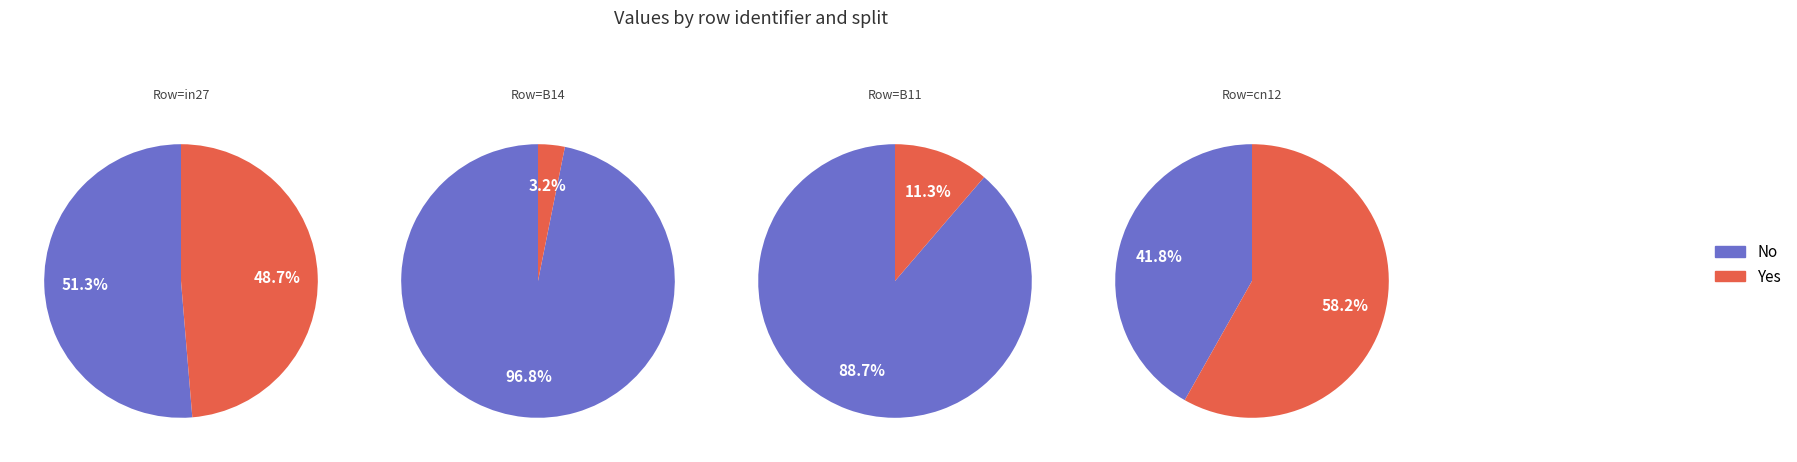

Is in27 the majority of the pie?

No